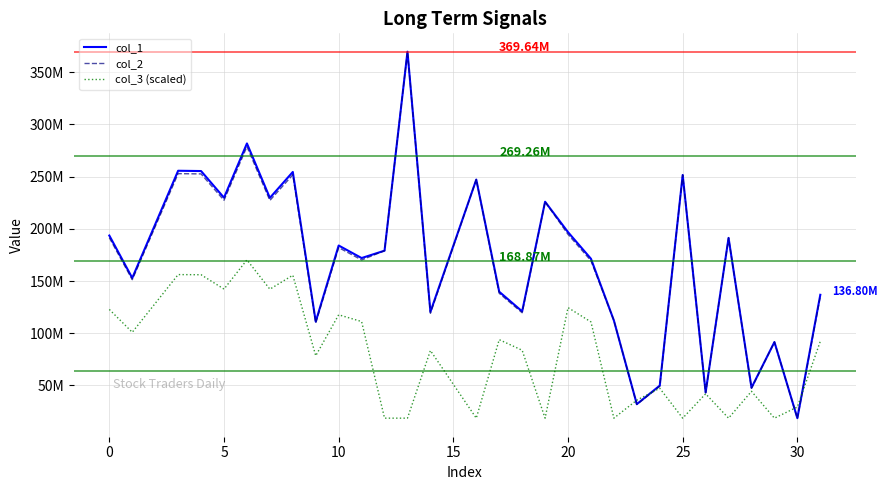

What are all the series names shown in the legend?

col_1, col_2, col_3 (scaled)